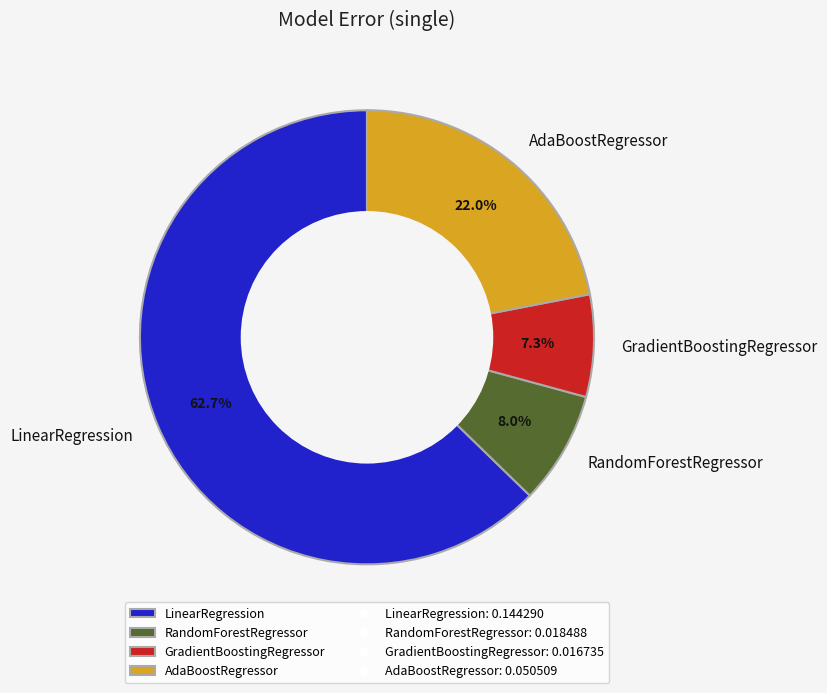

Which slice is the largest?

LinearRegression